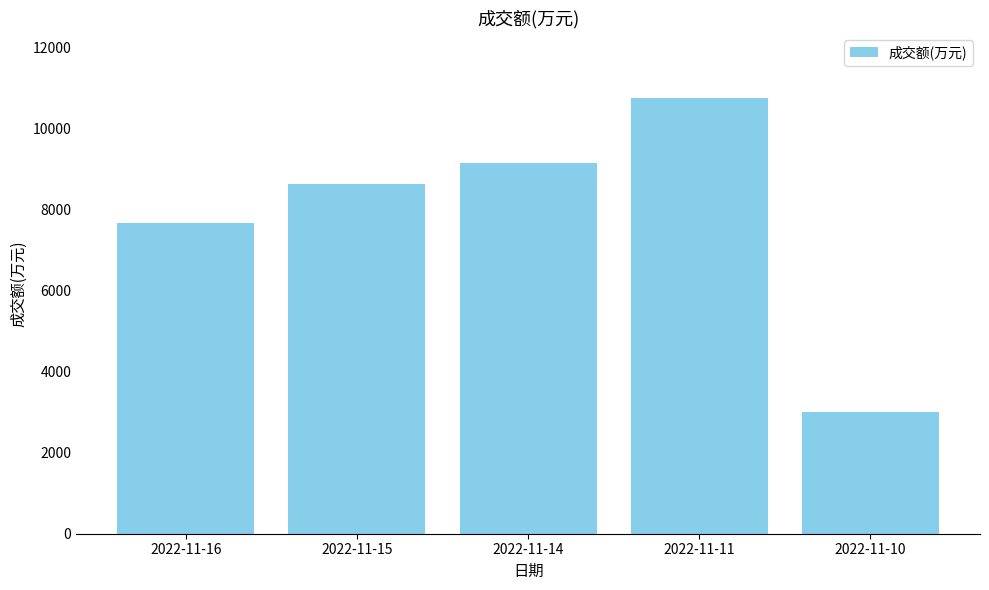

What is the average value?

7839